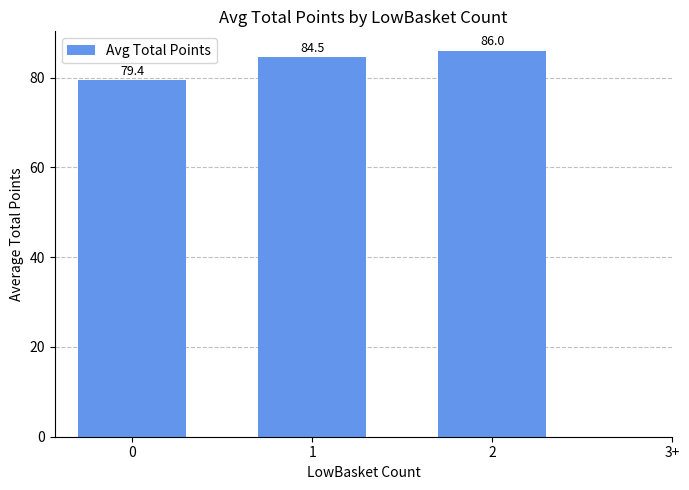

Approximately how many times larger is the value at 1 compared to 0?

1.1